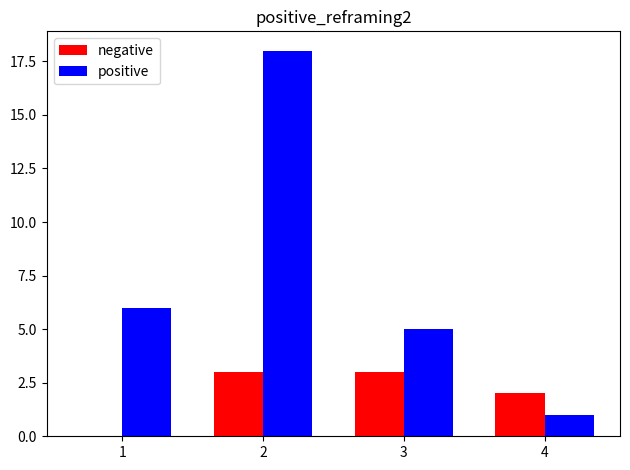

What is the total value across all series at 4?

3